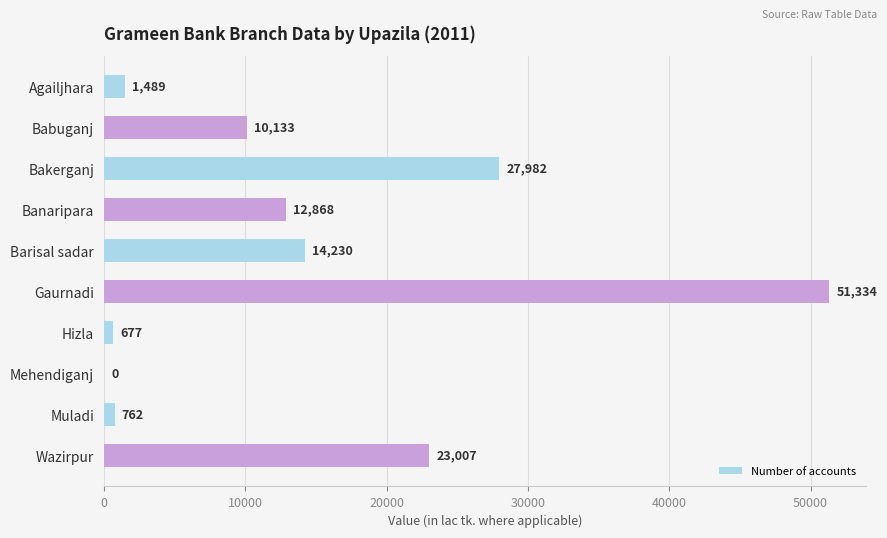

How many positive values are there?

9